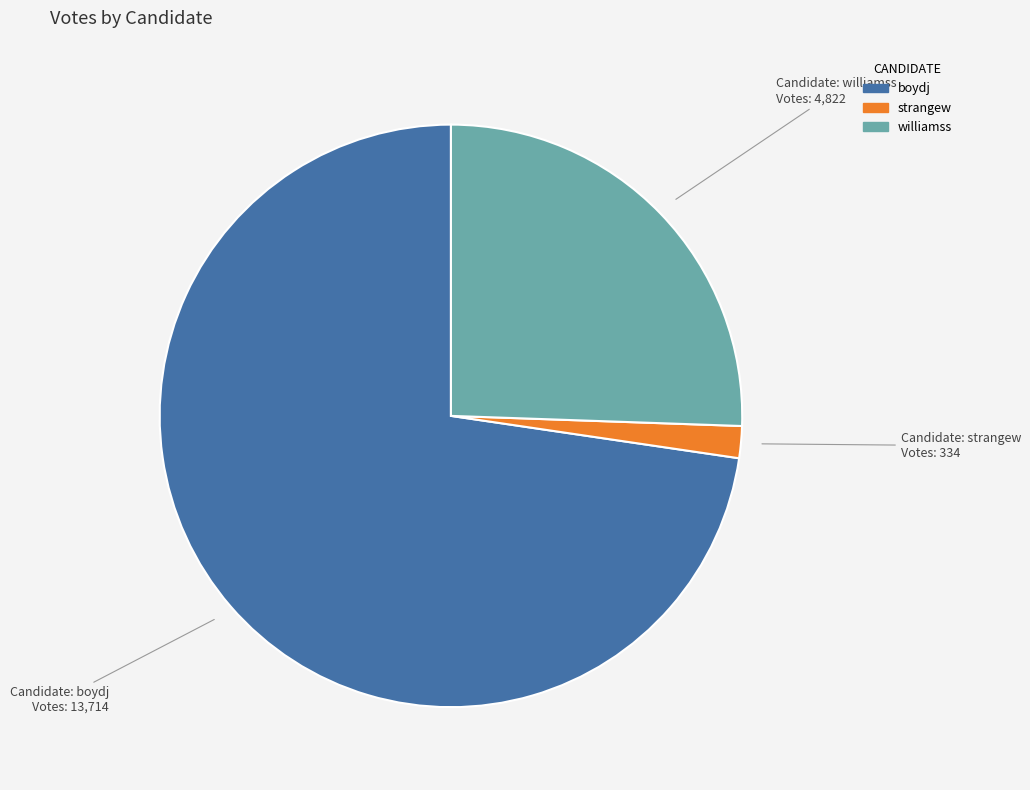

Which has a higher value, boydj or strangew?

boydj